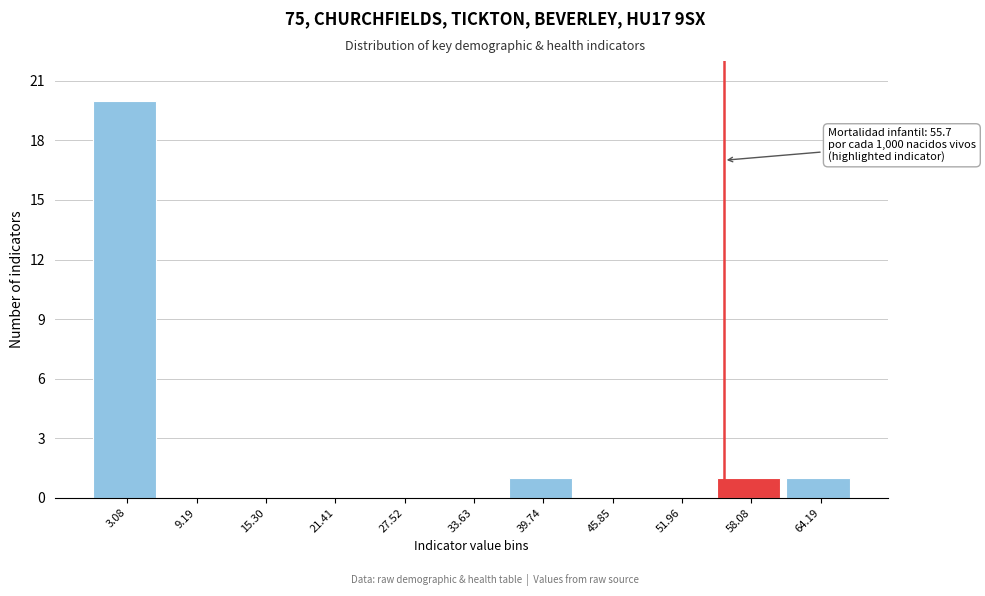

Which range on the x-axis has the tallest bar?

0 to 6